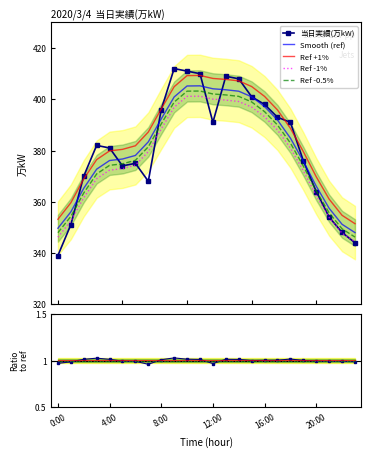

What is the sum of the Ref -1% values at 0:00 and 7?

725.7